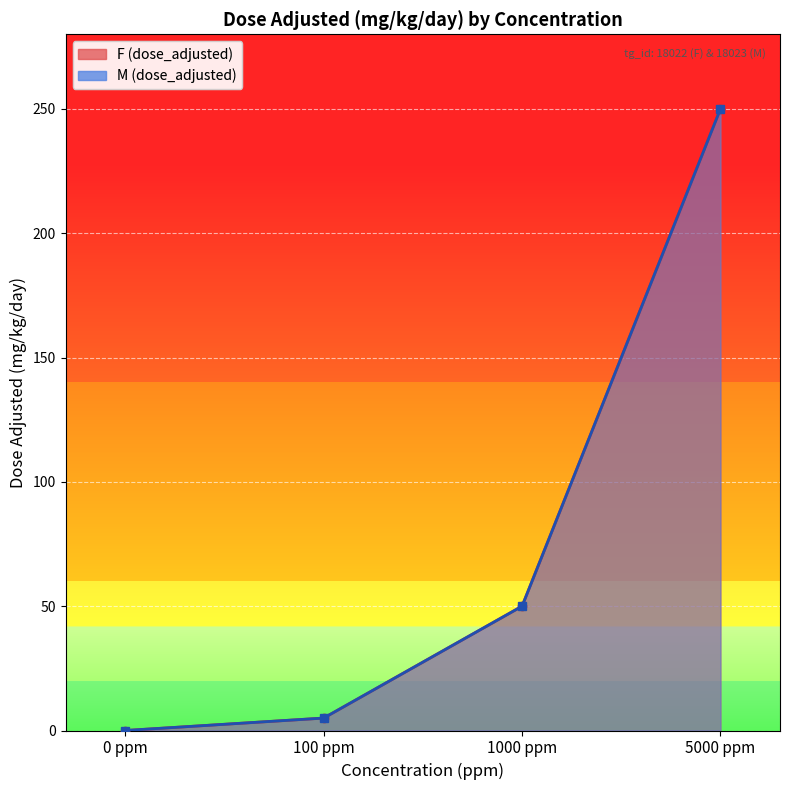

What is the difference between the M (dose_adjusted) values at 100 ppm and 5000 ppm?

245